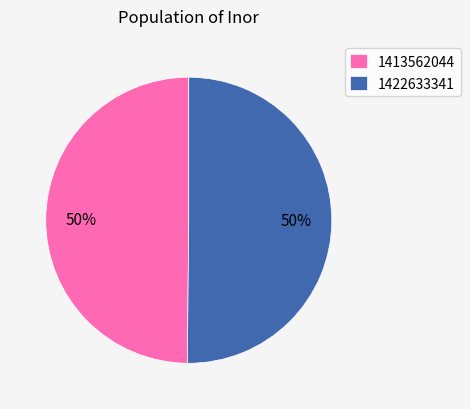

How many segments does this pie chart have?

2